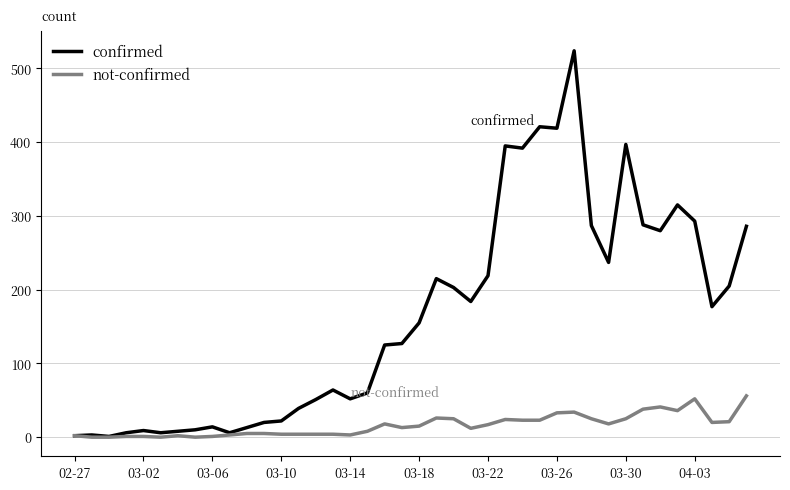

Rank the series by their average value, from lowest to highest.

not-confirmed, confirmed